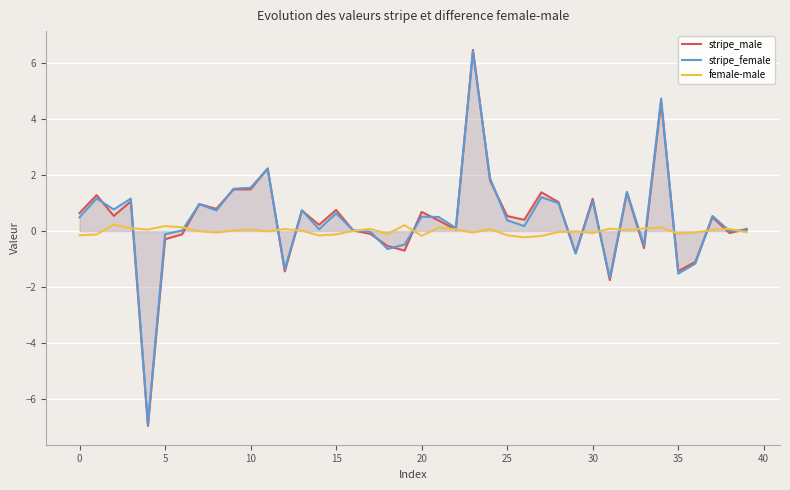

What is the total value across all series at 13?

1.5